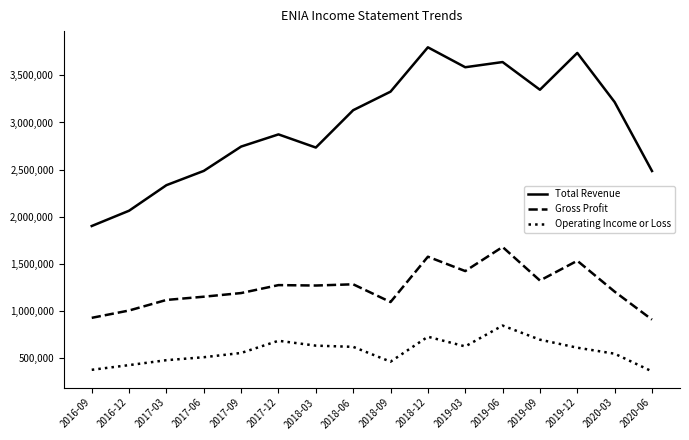

Which series has the widest spread of values?

Total Revenue